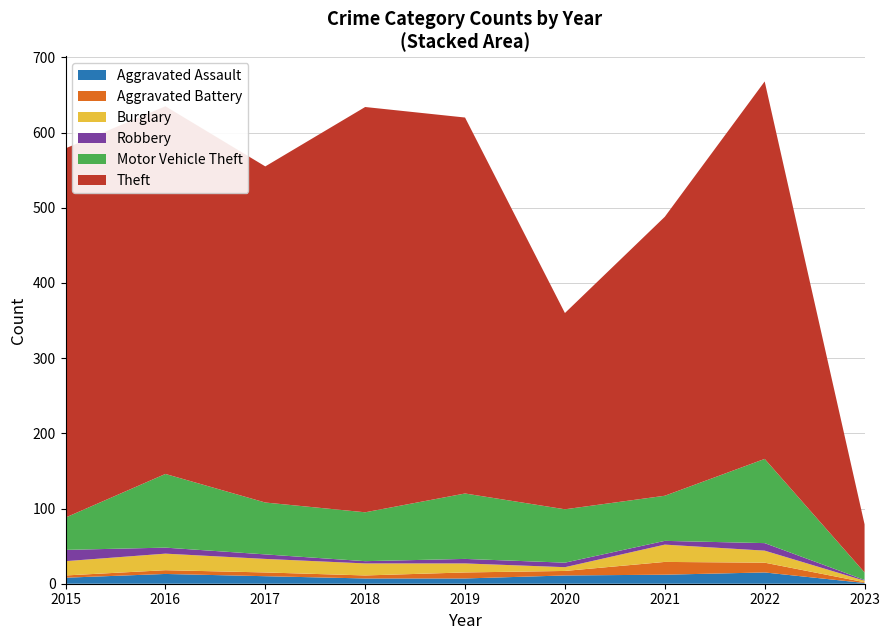

Reading right to left, list all the values displayed in this chart.

Aggravated Assault: 2023=1	2022=15	2021=12	2020=11	2019=7	2018=7	2017=10	2016=13	2015=8
Aggravated Battery: 2023=1	2022=13	2021=17	2020=6	2019=8	2018=4	2017=5	2016=5	2015=3
Burglary: 2023=2	2022=16	2021=23	2020=5	2019=12	2018=16	2017=18	2016=22	2015=19
Robbery: 2023=1	2022=10	2021=5	2020=6	2019=6	2018=3	2017=6	2016=8	2015=15
Motor Vehicle Theft: 2023=10	2022=112	2021=60	2020=71	2019=87	2018=65	2017=69	2016=98	2015=43
Theft: 2023=64	2022=502	2021=371	2020=261	2019=500	2018=539	2017=447	2016=489	2015=491